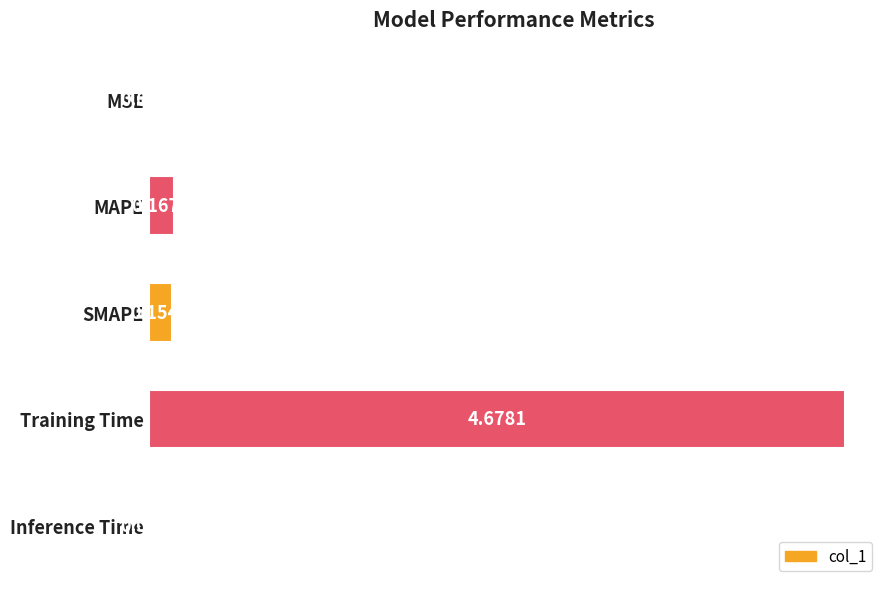

At which label is the value closest to 2?

MAPE